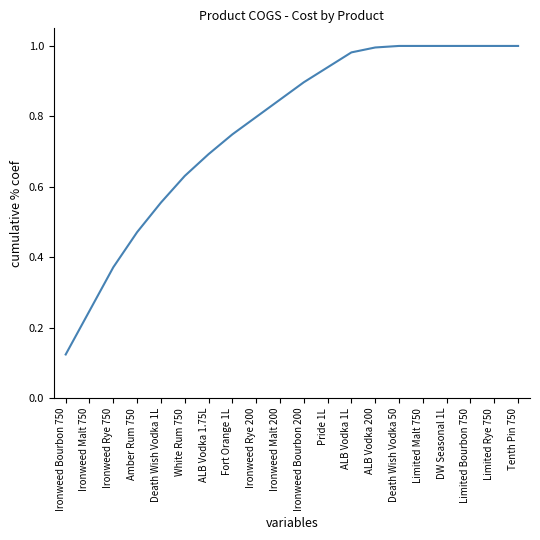

What position from the left is Death Wish Vodka 50?

15